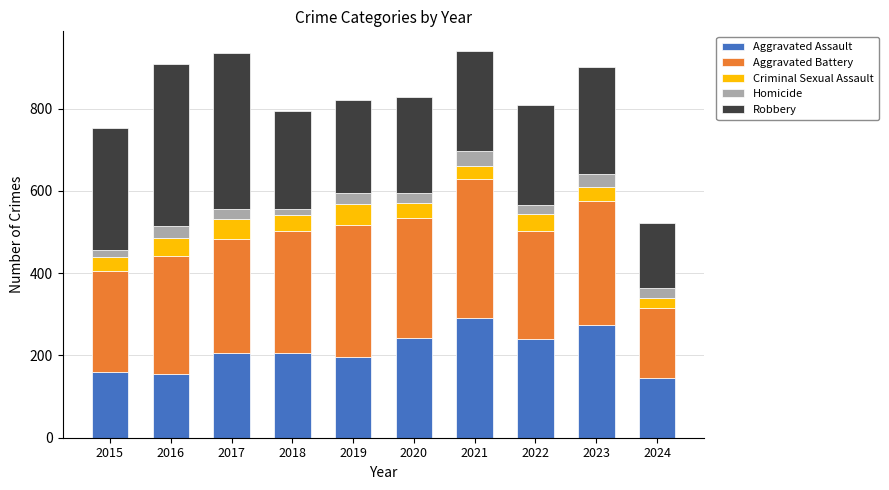

Are the bars horizontal?

No